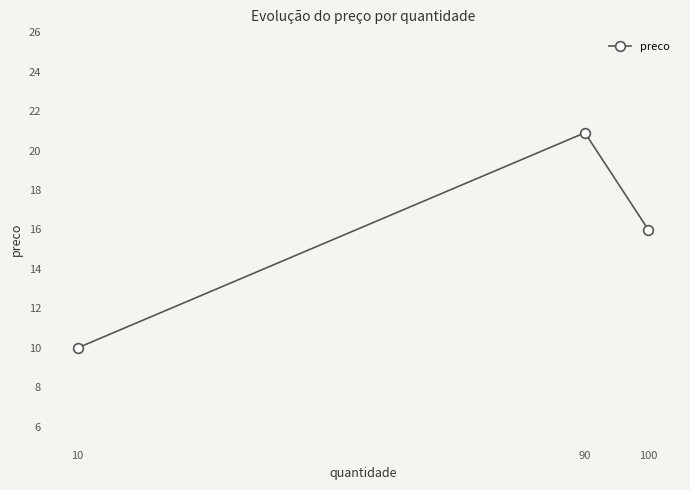

Reading right to left, extract all data points from this chart.

100=16.0	90=20.9	10=10.0